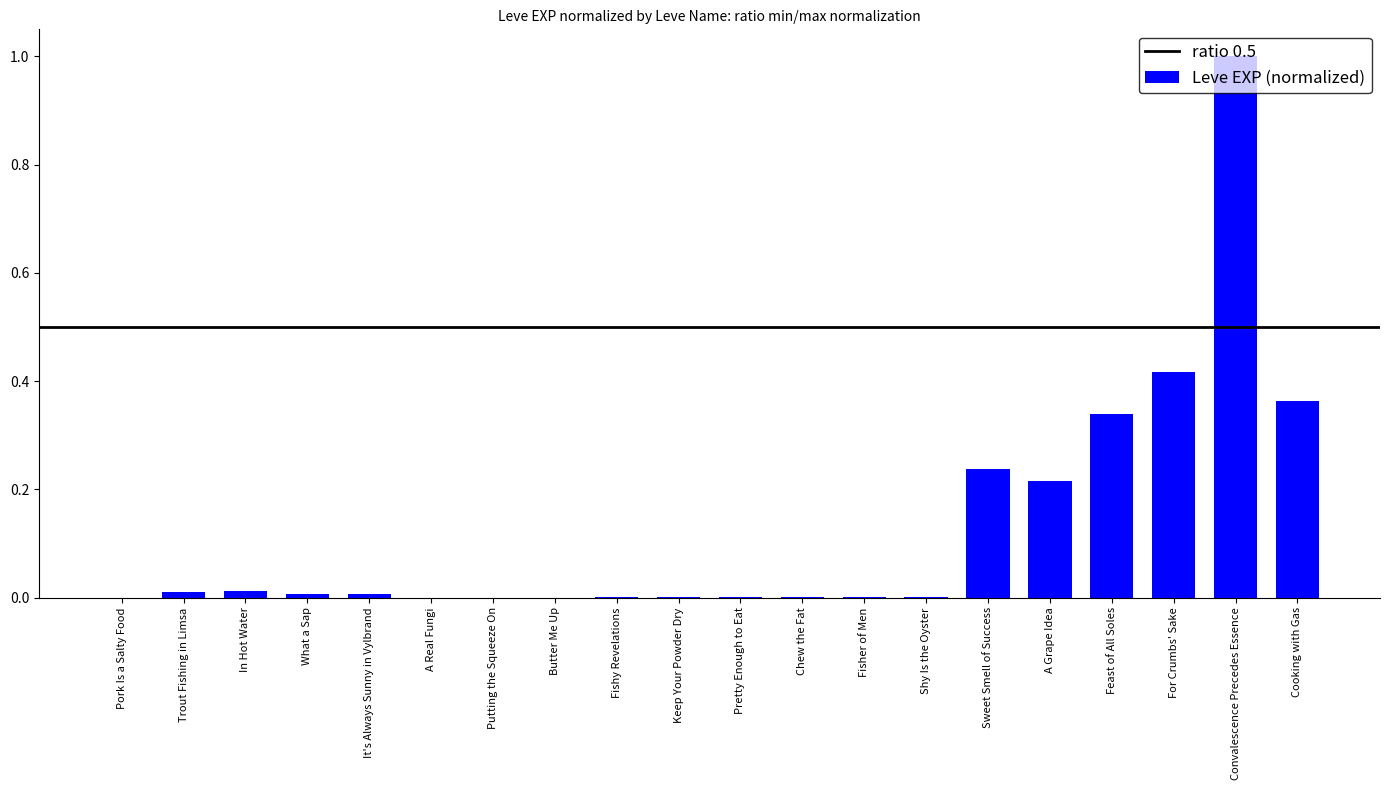

What is the maximum value shown in the chart?

1.0